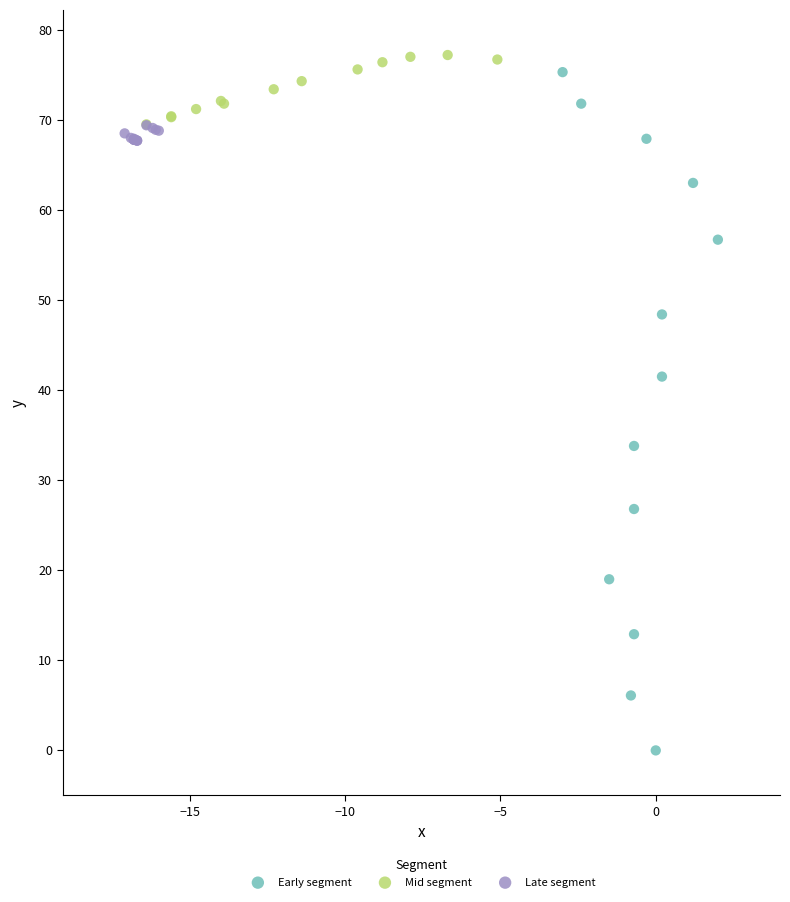

Which series reaches the minimum Y coordinate?

Early segment